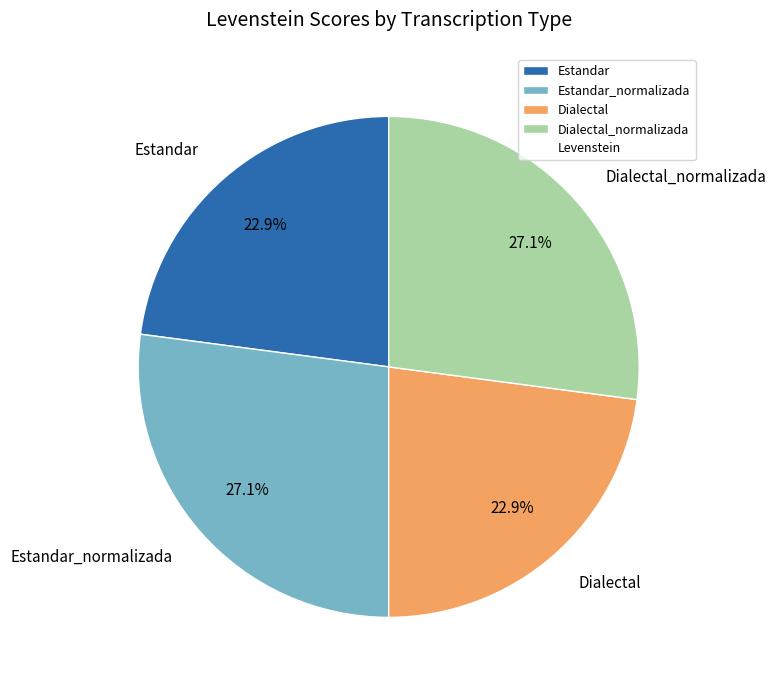

Is there a majority slice in this chart?

No